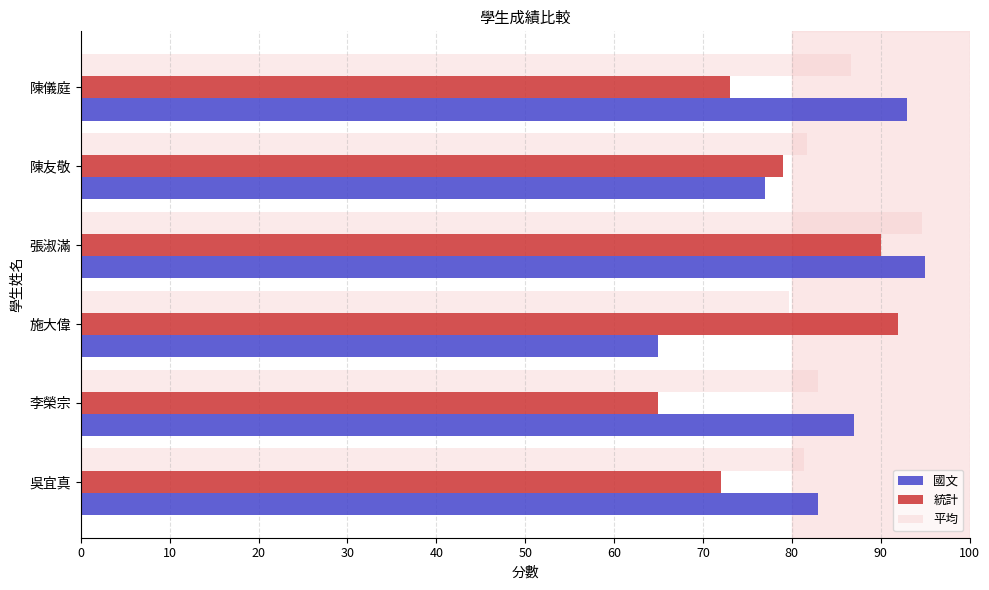

At 施大偉, list the series in order from largest to smallest.

統計, 平均, 國文